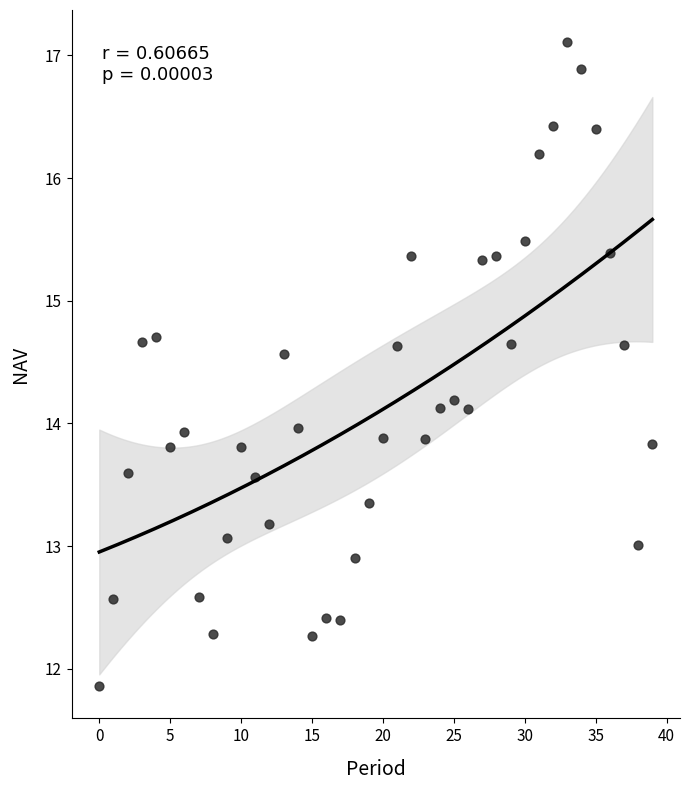

What is the range of Y values (max minus min)?

5.2